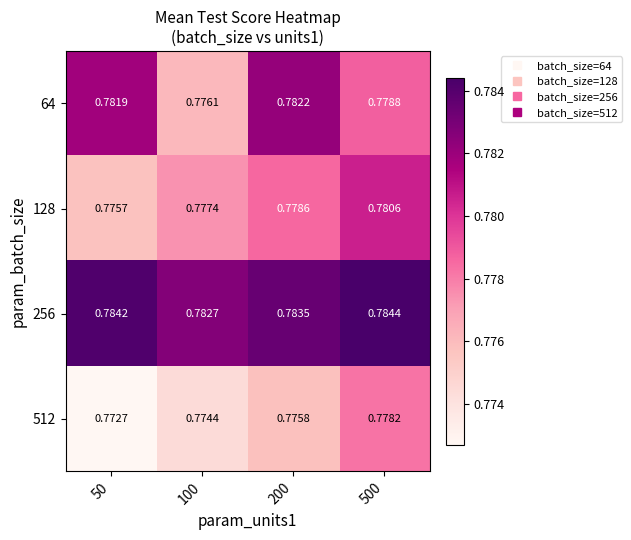

Reading left to right, what are all the values shown in this chart?

64: 50=0.8	100=0.8	200=0.8	500=0.8
128: 50=0.8	100=0.8	200=0.8	500=0.8
256: 50=0.8	100=0.8	200=0.8	500=0.8
512: 50=0.8	100=0.8	200=0.8	500=0.8